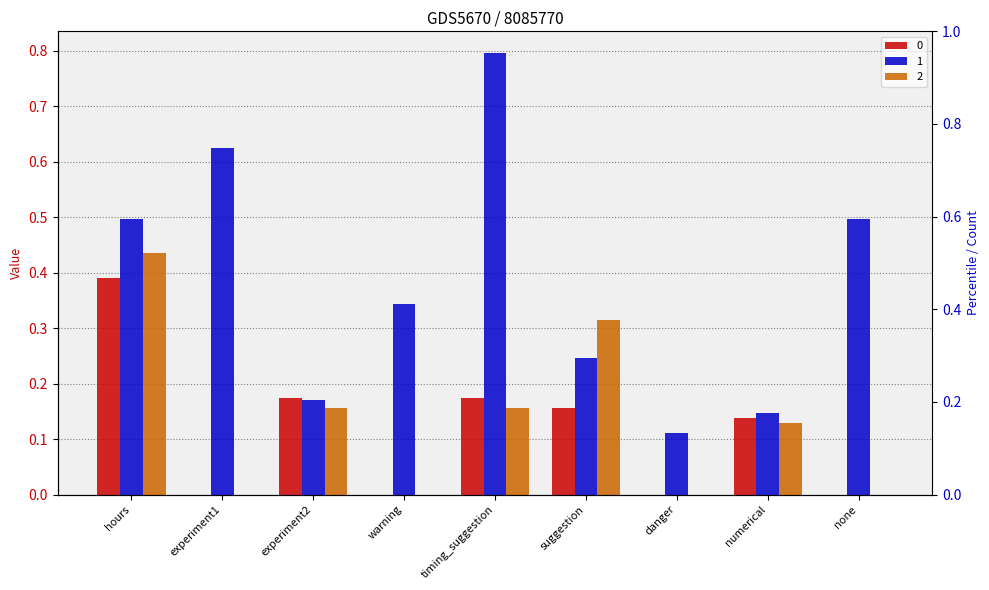

What is the label of the 5th bar from the left?

timing_suggestion